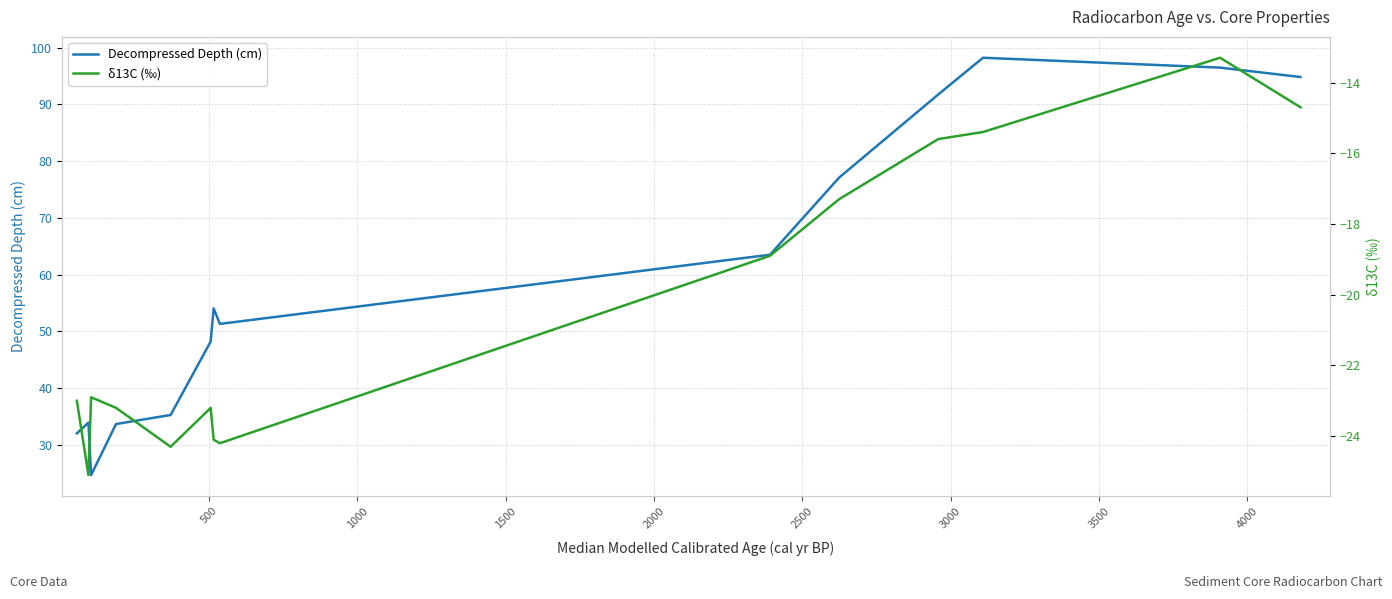

What is the lowest value of the Decompressed Depth (cm) series?

24.6